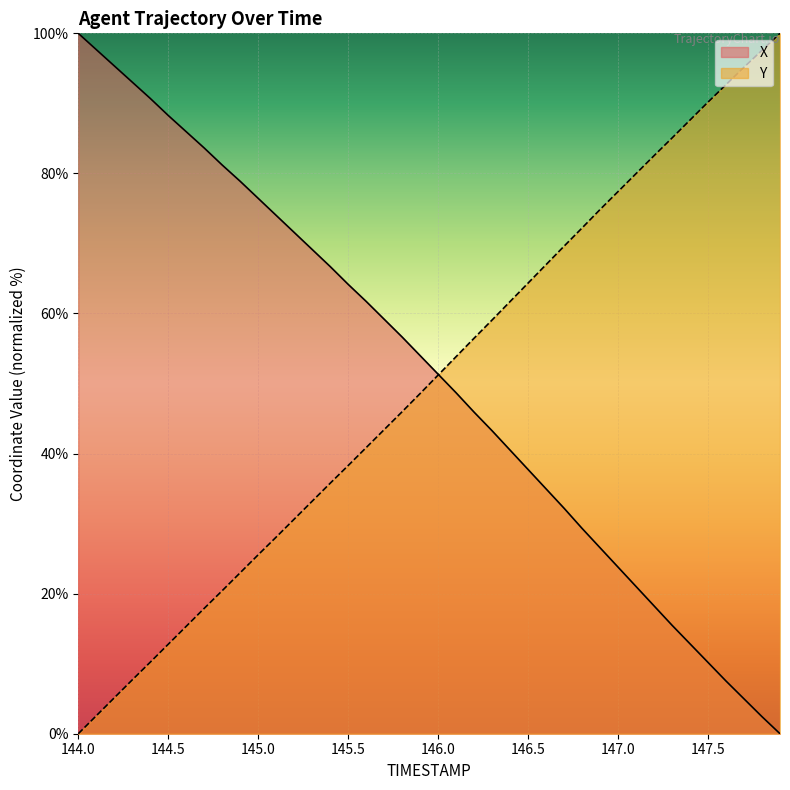

At how many categories does at least one series exceed 1?

40